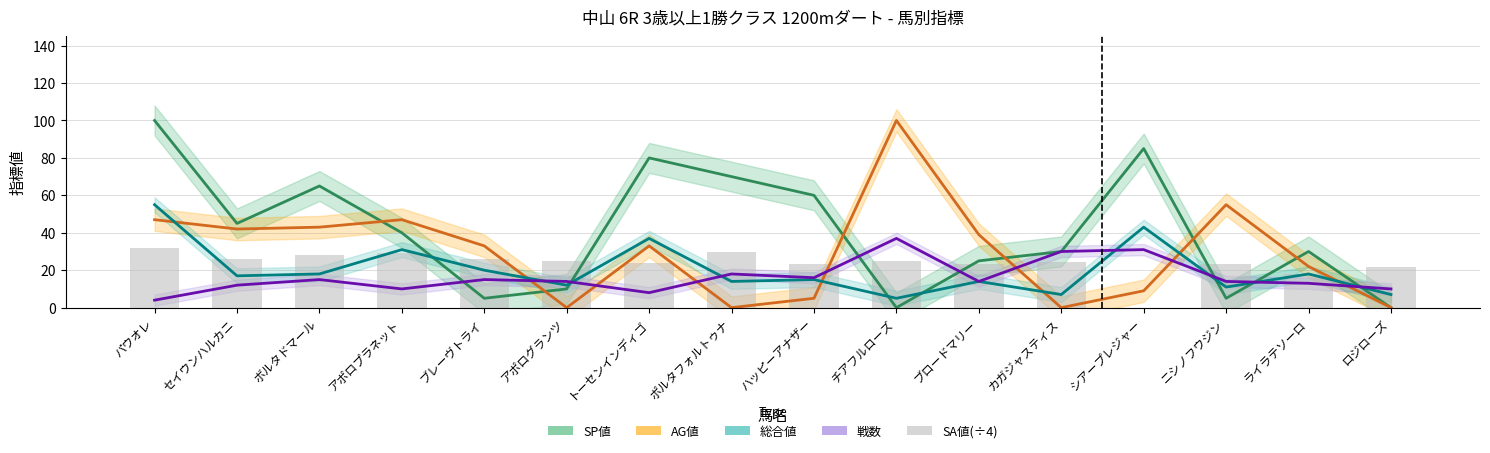

What is the approximate value of SA値(÷4) at セイウンハルカニ?

26.2